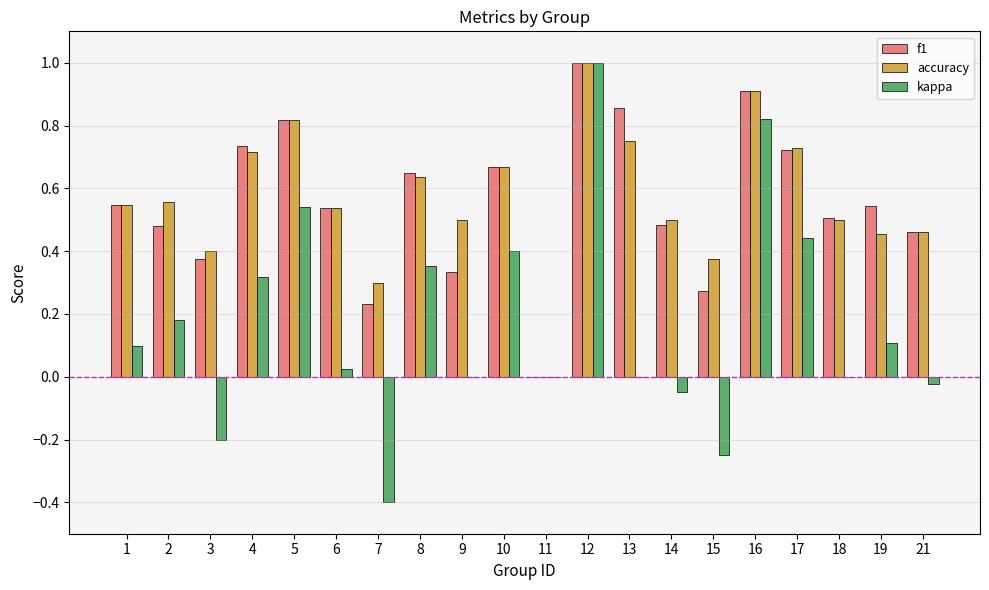

What is the total value across all series at 4?

1.8